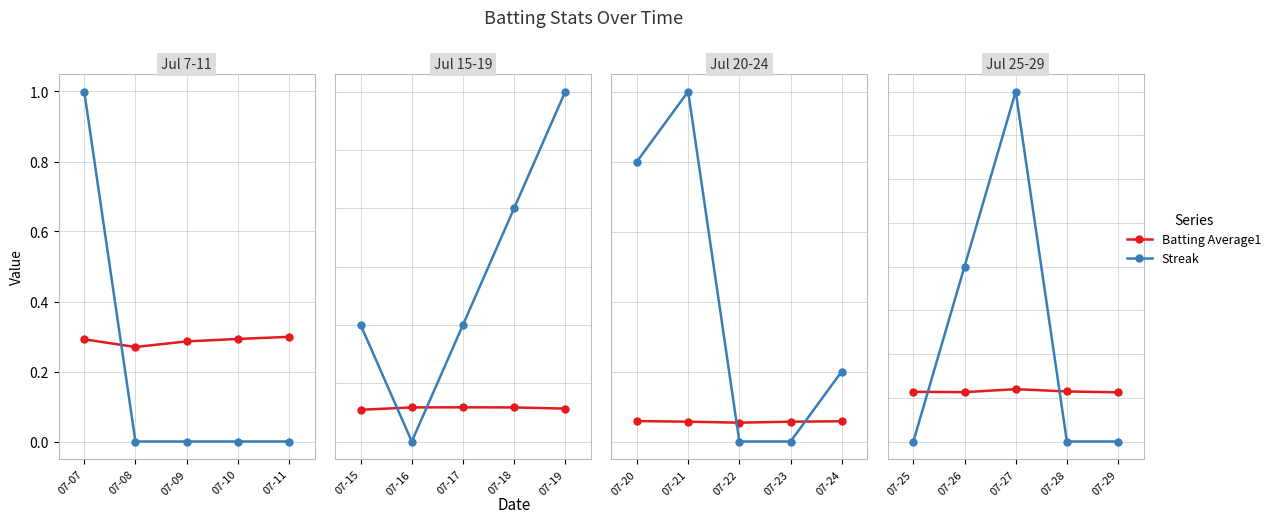

True or false: Batting Average1 has a value of 0.2 at 07-29.

False